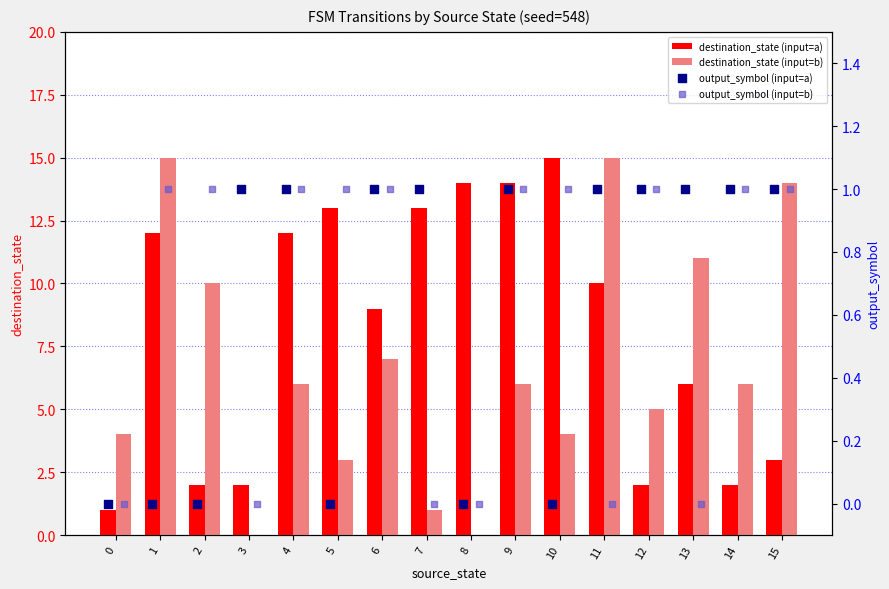

Which series contains the lowest Y value?

destination_state (input=b)